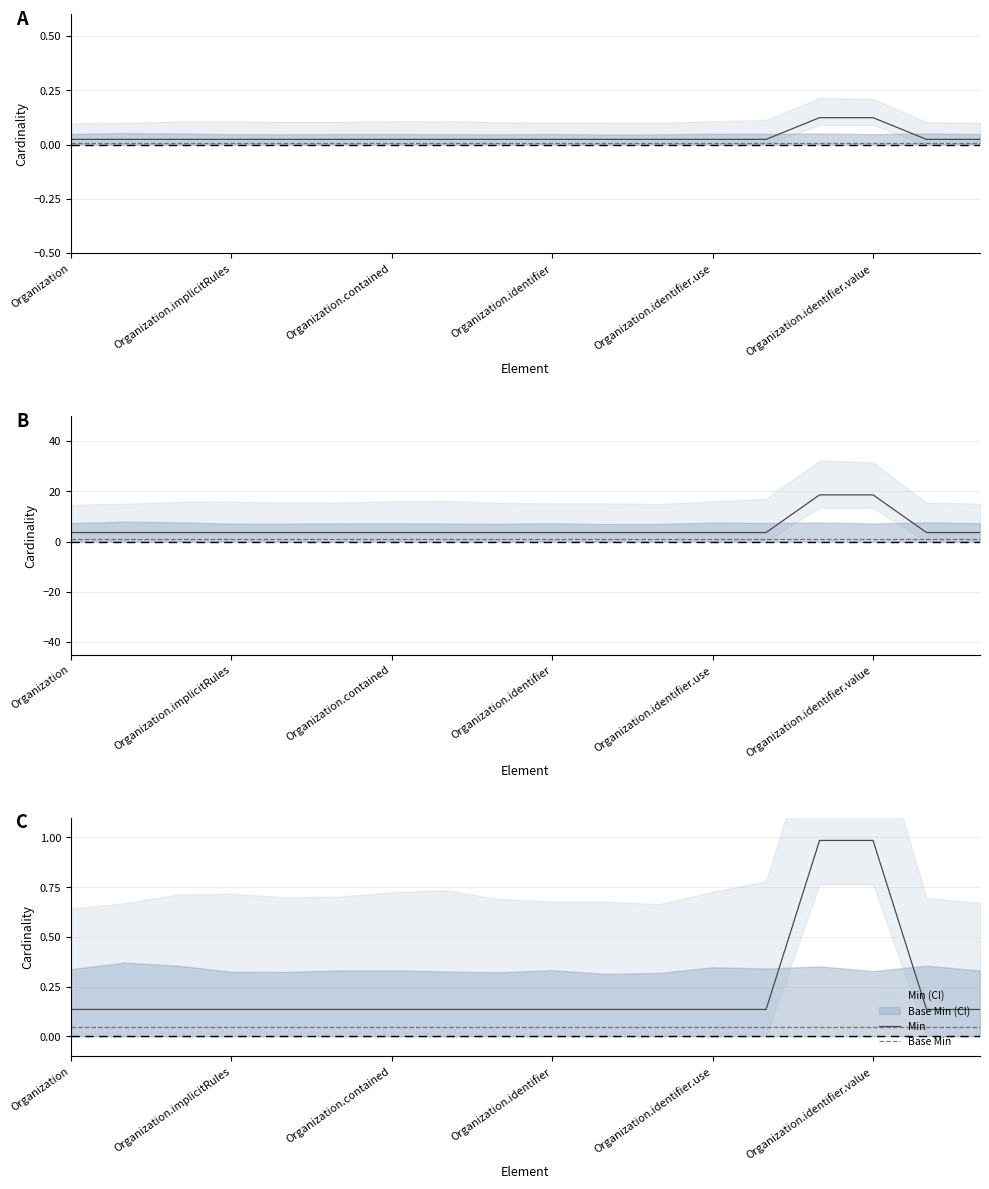

The value of Base Min at Organization.identifier is 0.1. True or false?

False